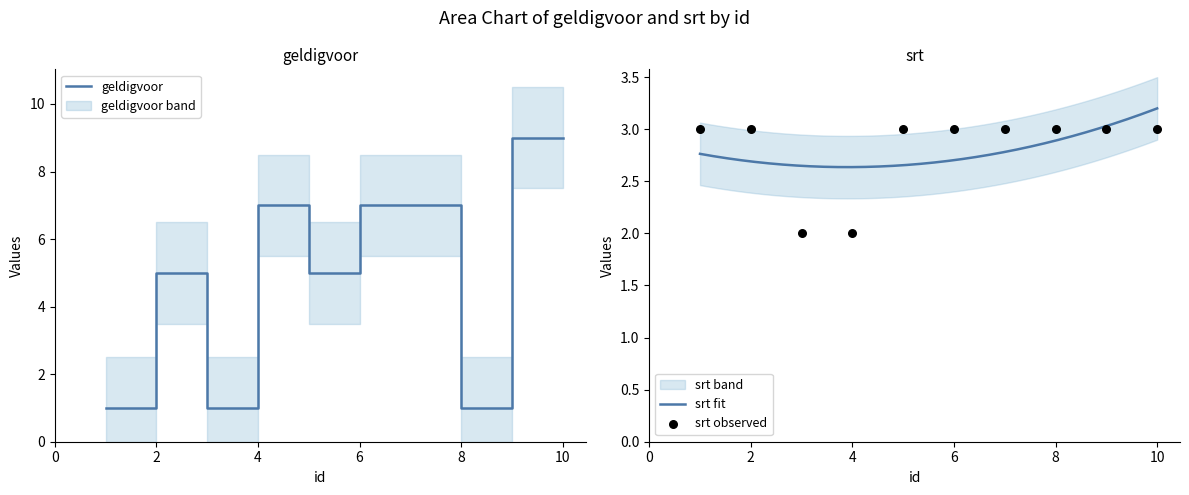

What are all the series names shown in the legend?

geldigvoor, srt